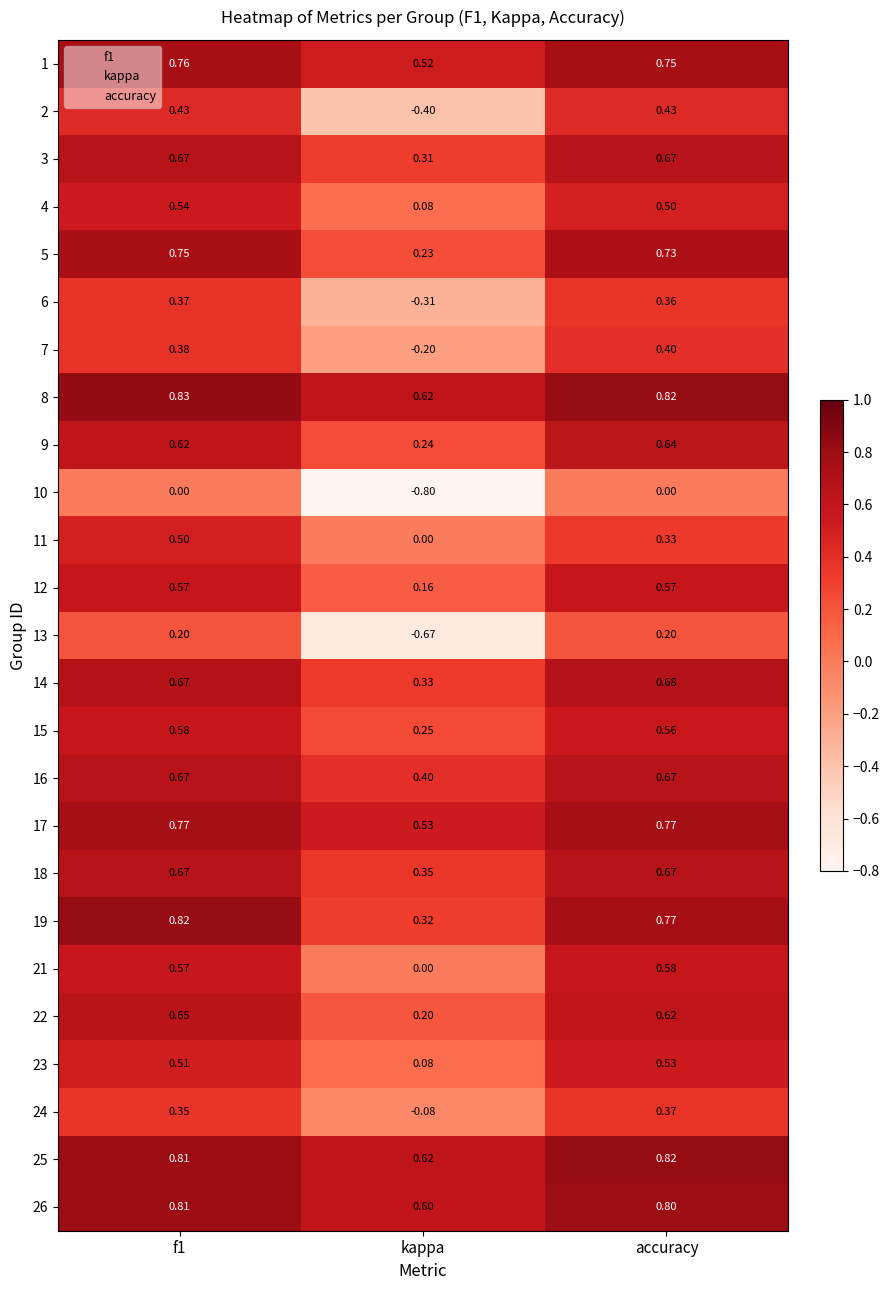

Where is 6 nearest to the value 0?

kappa